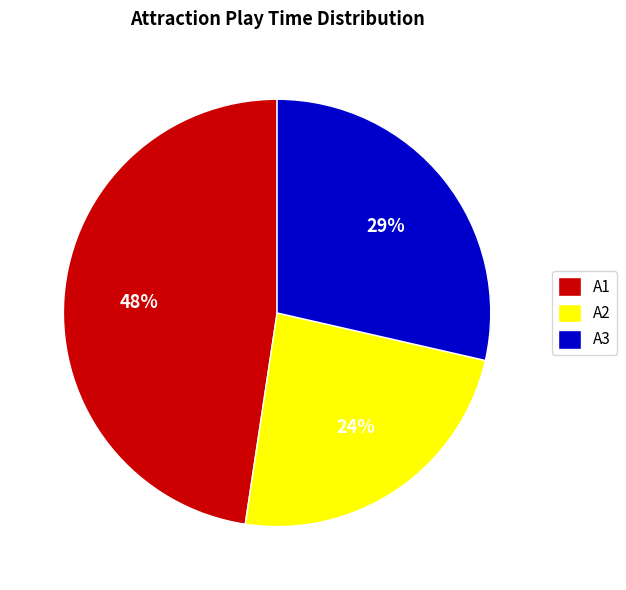

Which category has the smallest portion of the pie?

A2